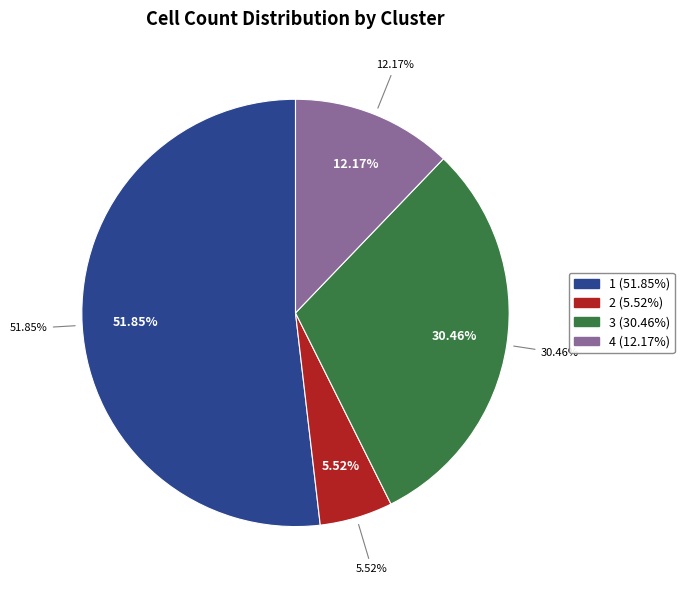

Count the number of slices in the pie.

4